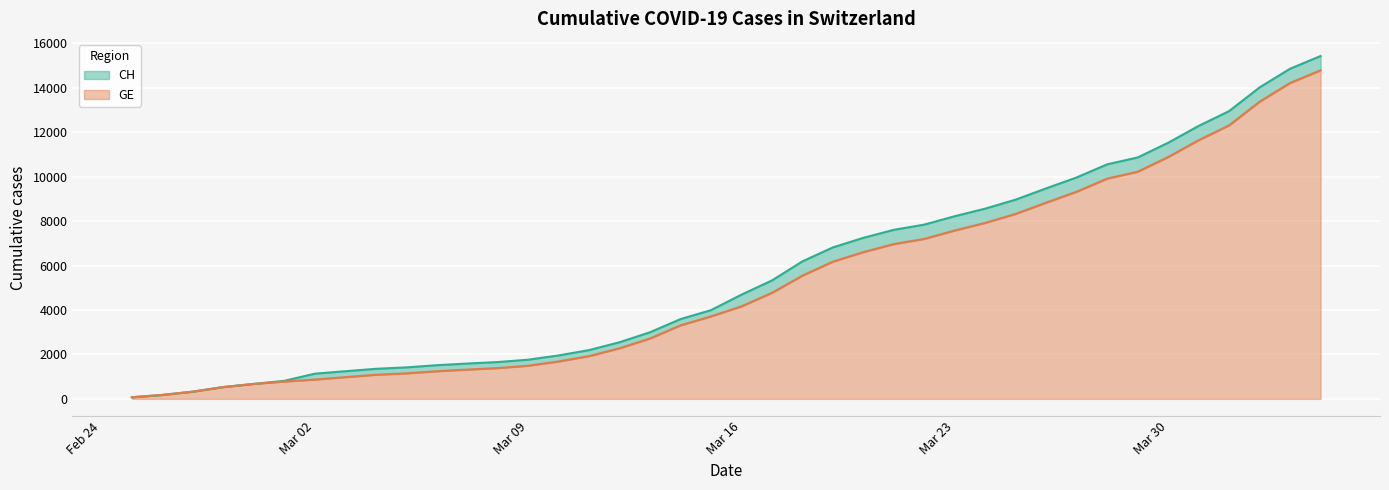

List the series in order of their overall mean, lowest first.

GE, CH